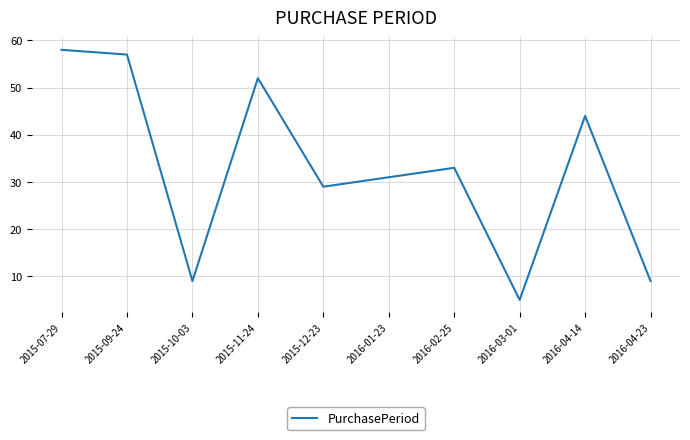

What position from the right is 2016-02-25?

4